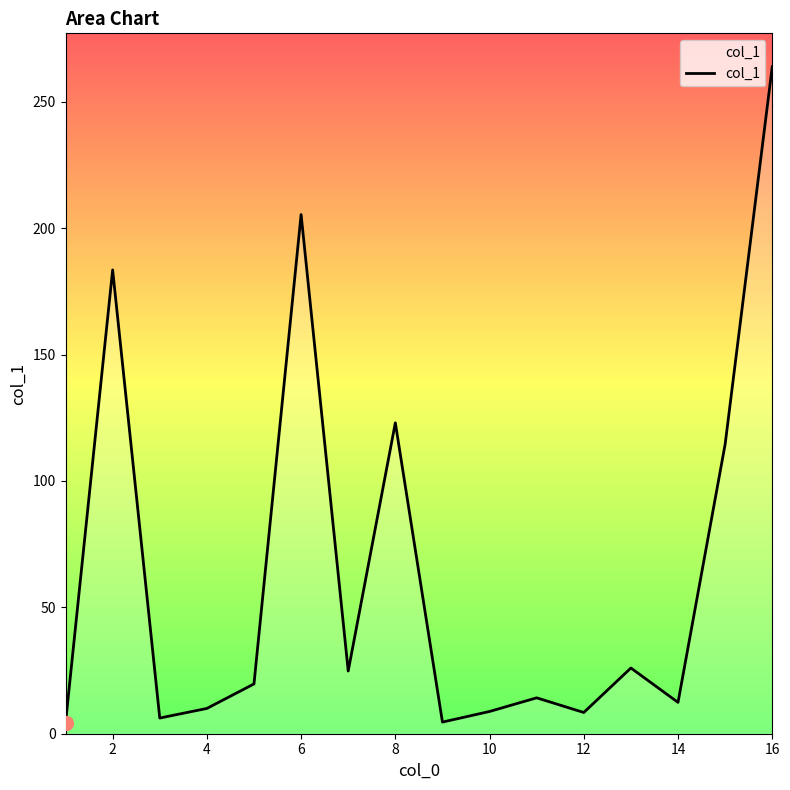

What is the difference between the second highest and second lowest values?

200.8